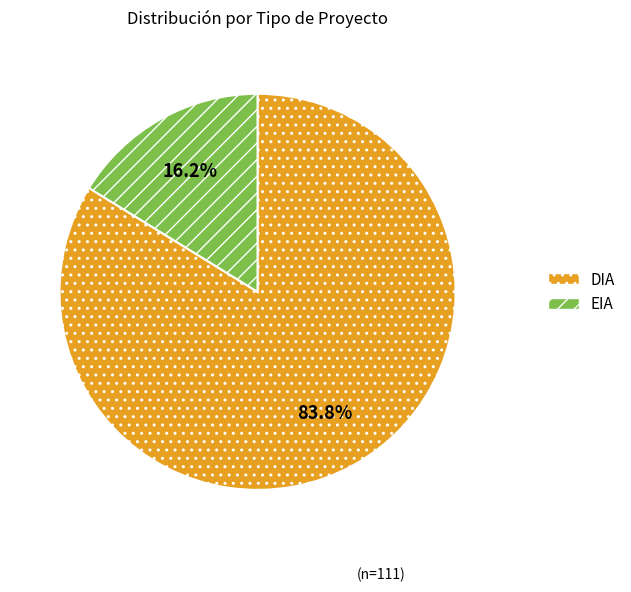

To the nearest percent, what is the difference between the largest and smallest slice percentages?

68%